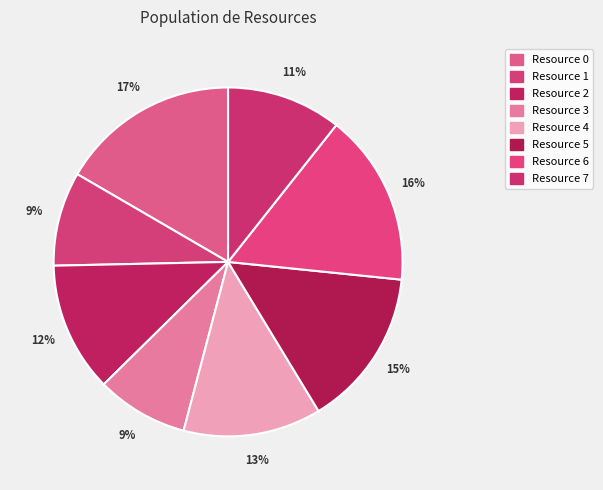

The Resource 7 slice represents 1% of the pie. True or false?

False